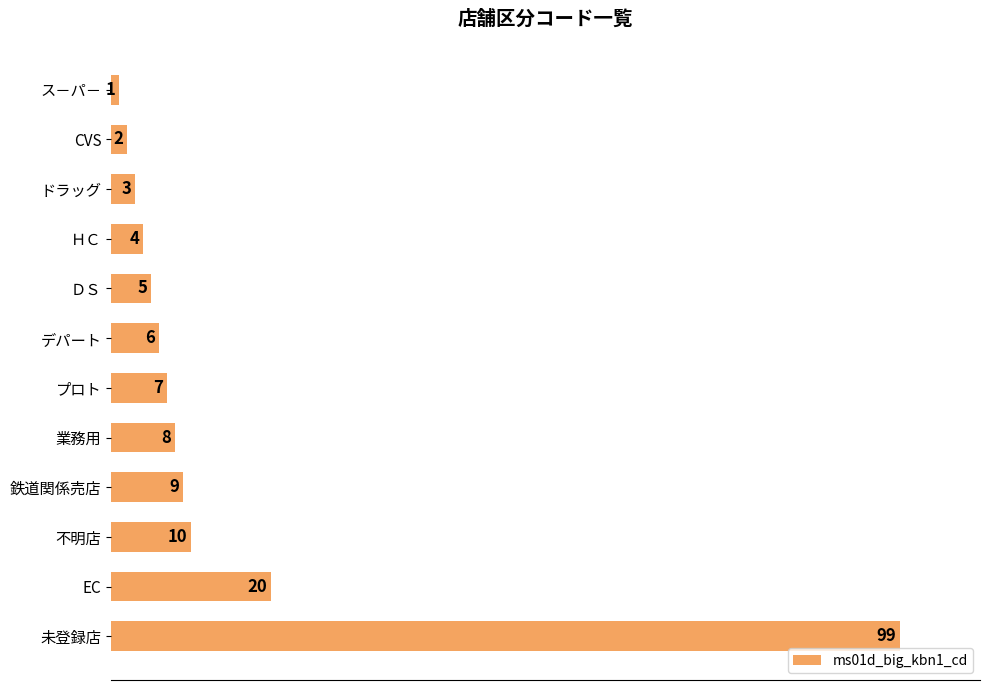

What is the label of the 12th bar from the top?

未登録店